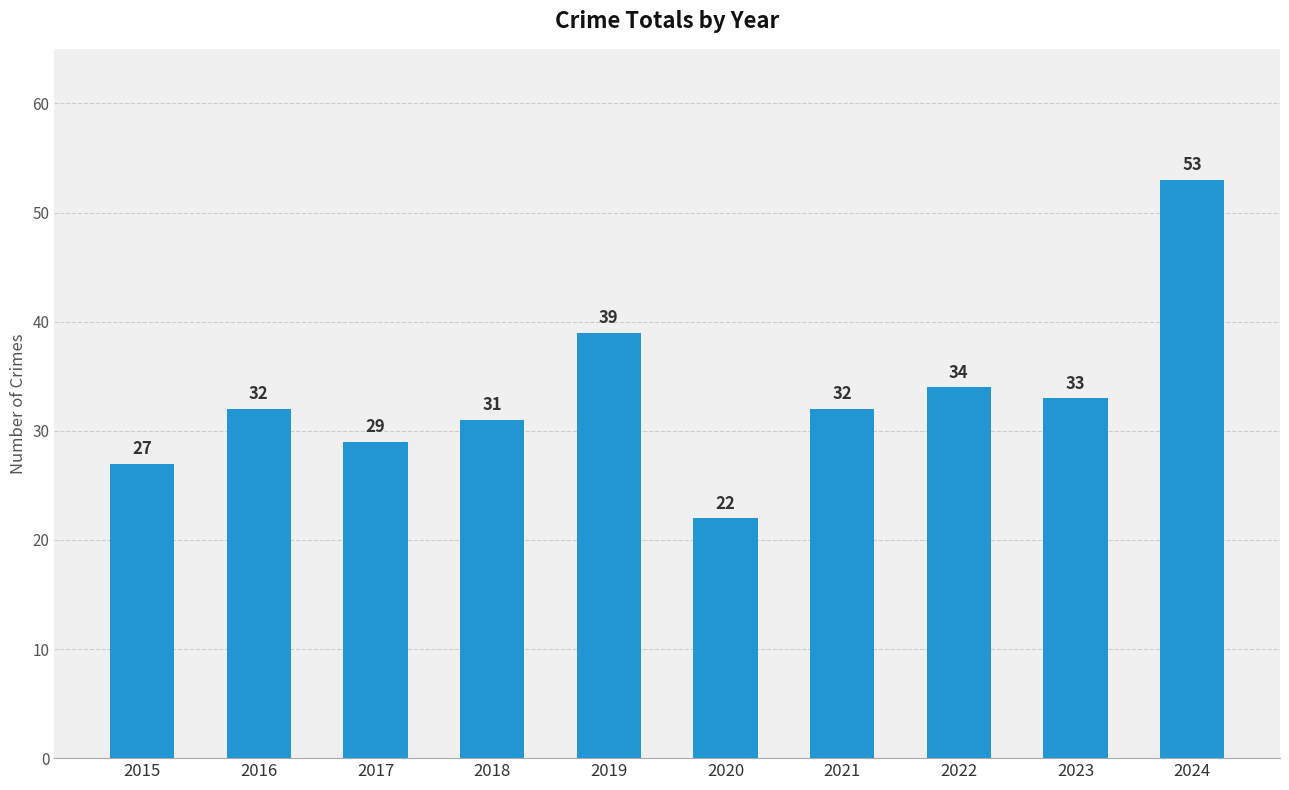

At which category does the chart reach its peak across all series?

2024